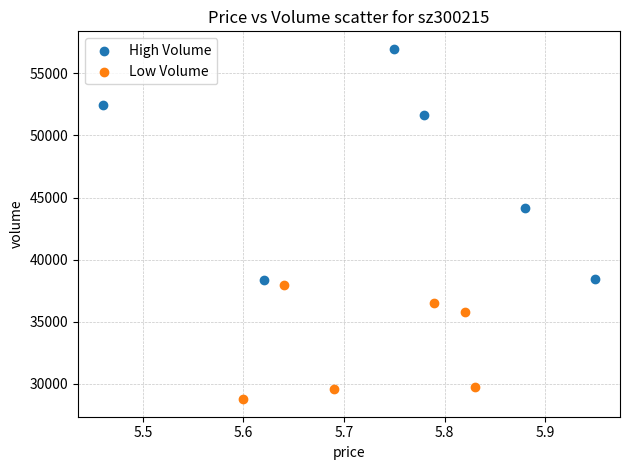

Which series reaches the minimum Y coordinate?

Low Volume